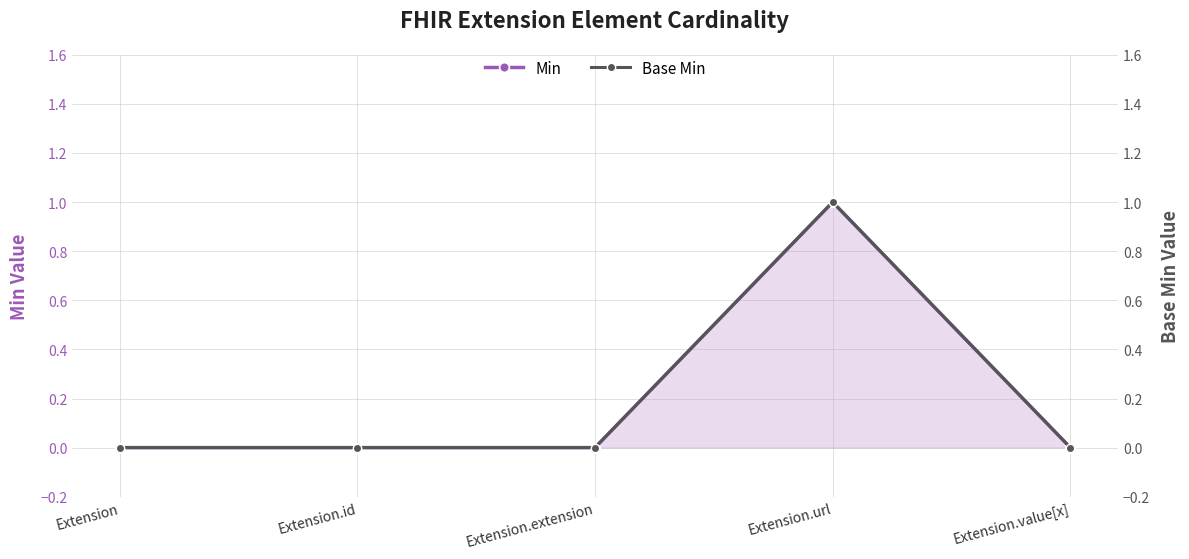

What are all the series names shown in the legend?

Min, Base Min